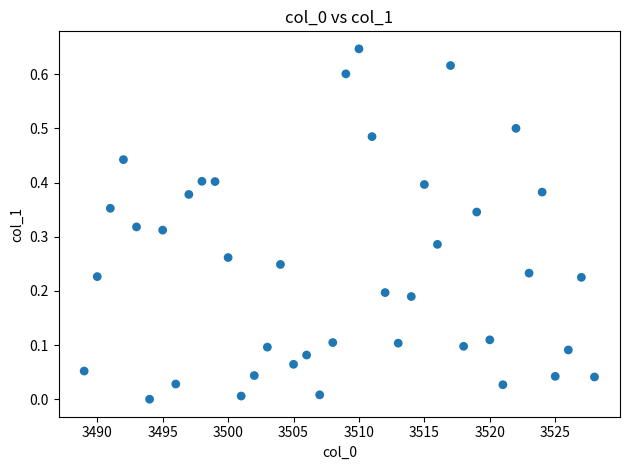

What is the range of X values (max minus min)?

39.0